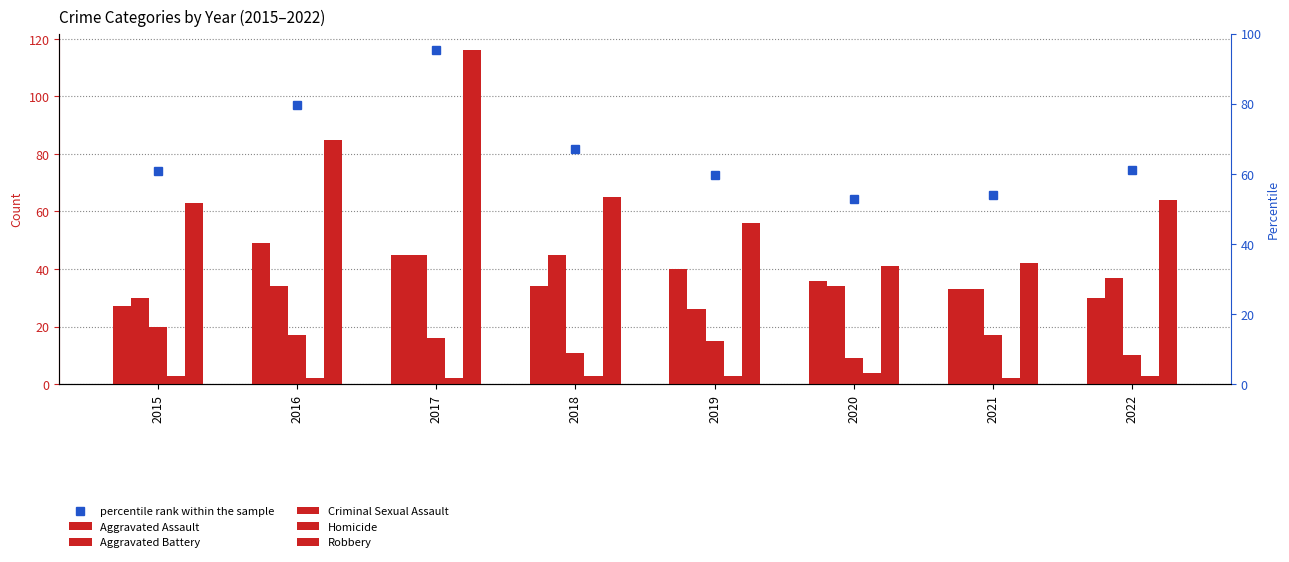

Where is Aggravated Battery nearest to the value 35?

2016